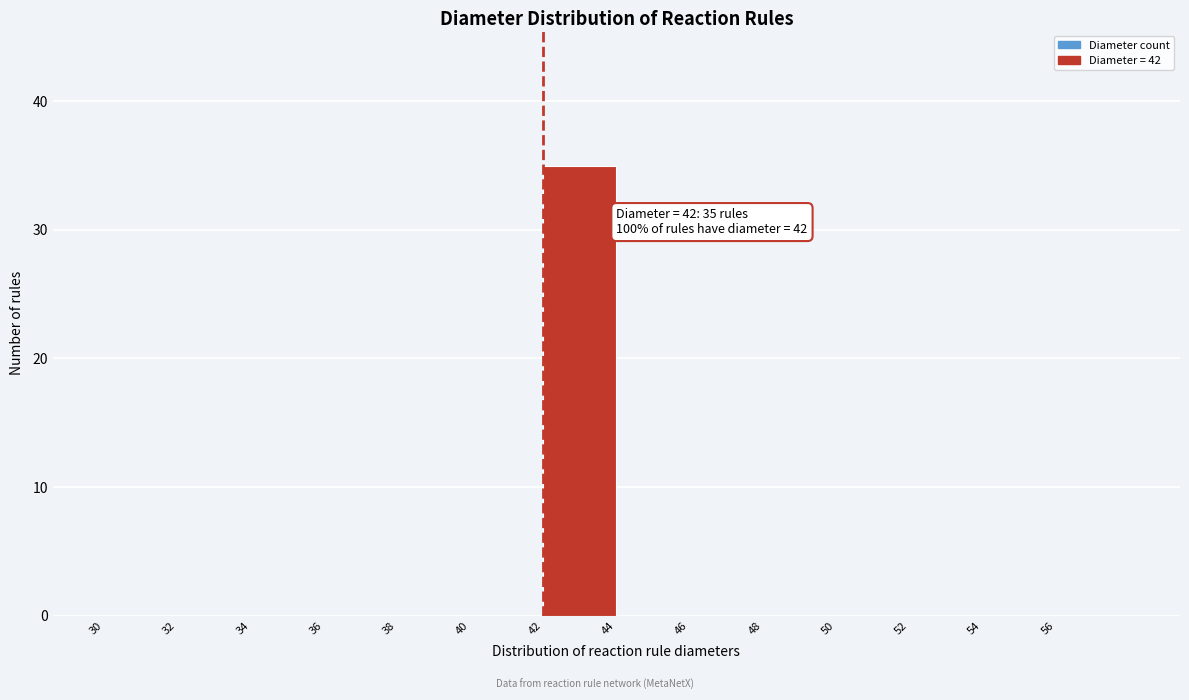

Which range on the x-axis has the tallest bar?

42 to 44